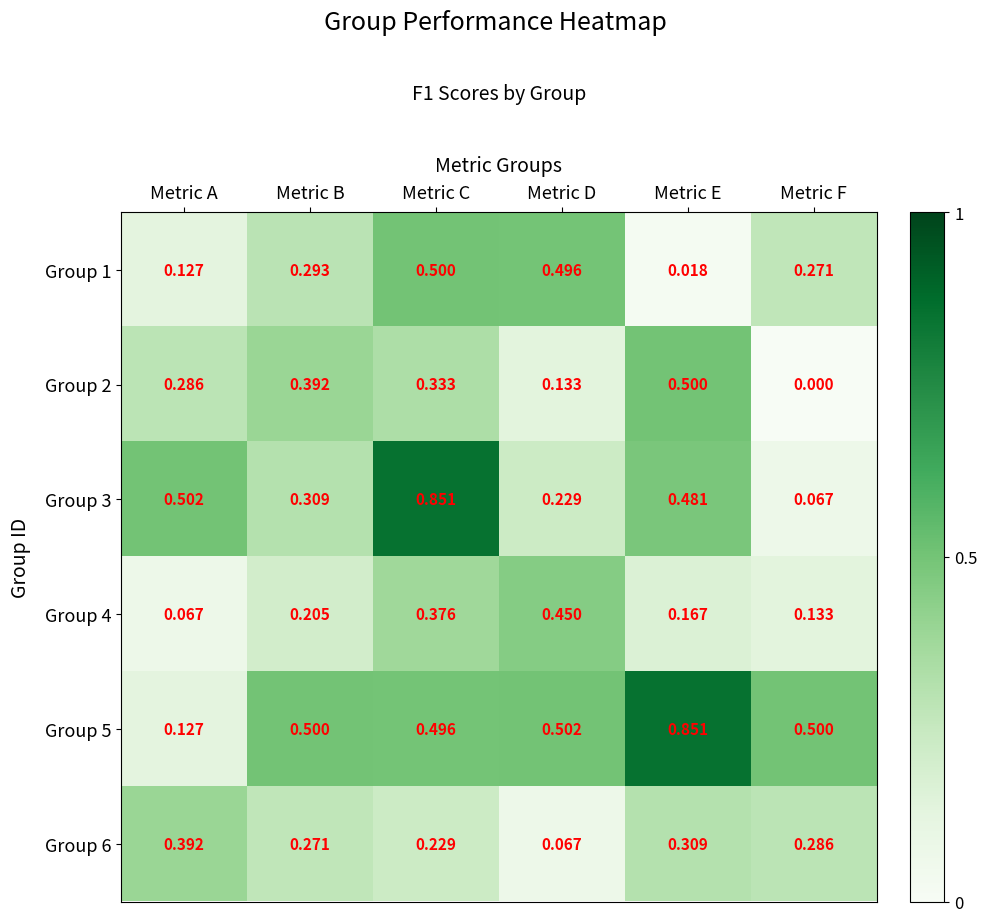

How many data points does each series have?

6